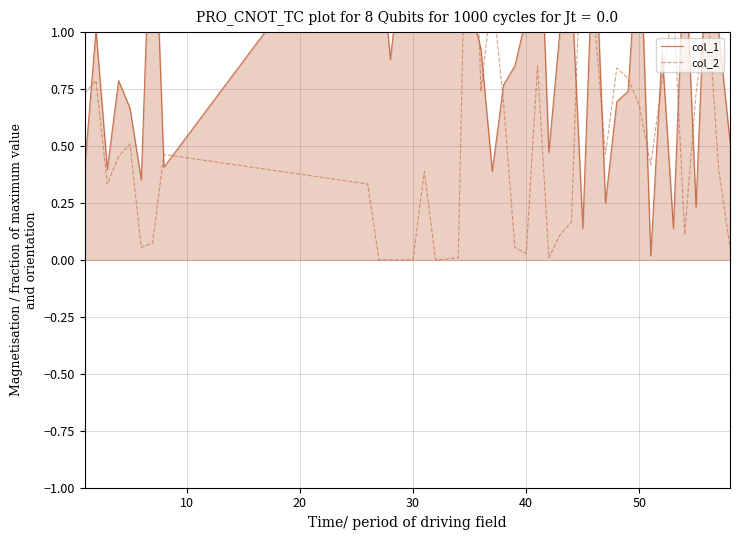

How many interior local peaks does the col_2 series have?

11